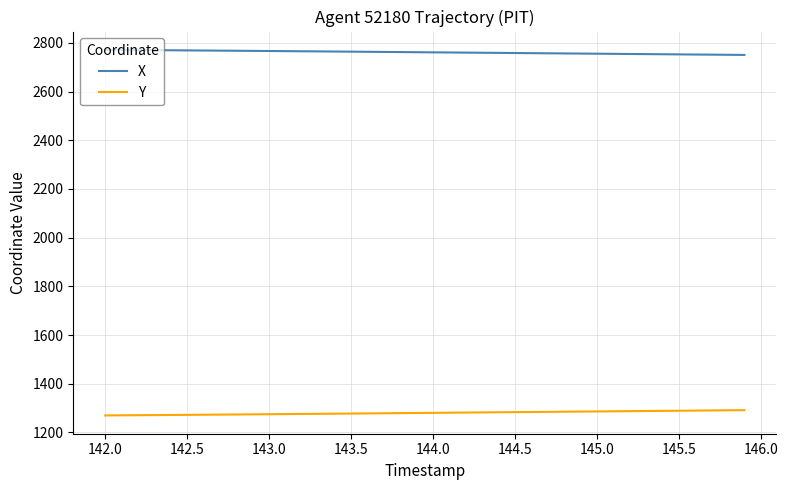

Which series has the largest total across all categories?

X